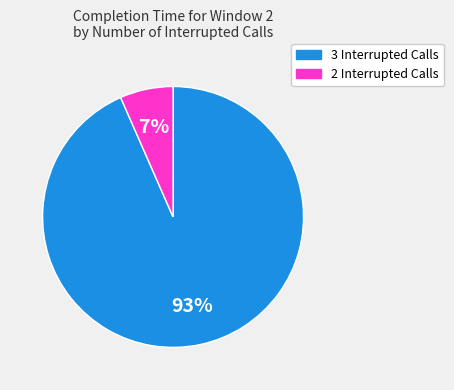

Is there a majority slice in this chart?

Yes